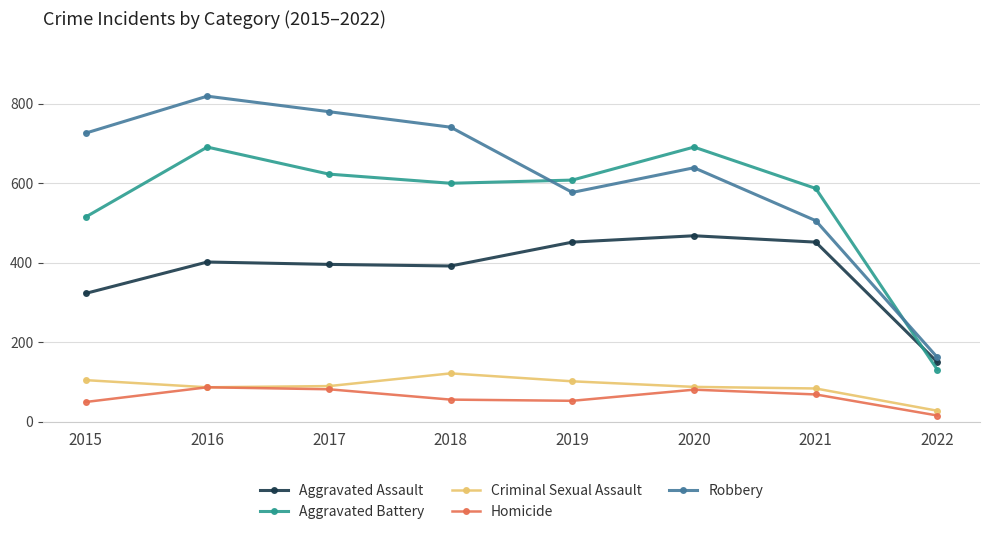

Is it true that Aggravated Battery equals 131 at 2022?

True